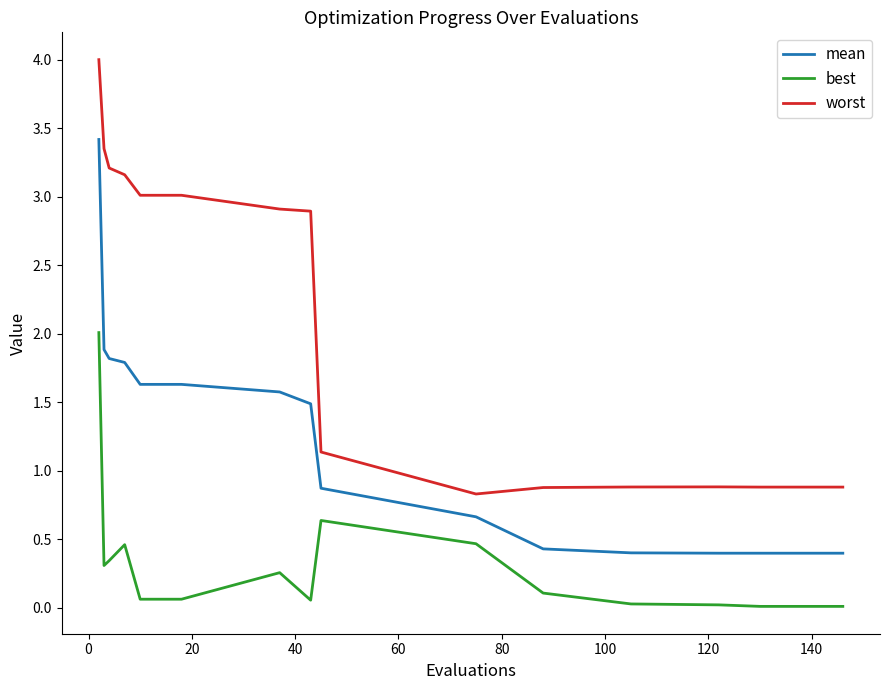

How many values in the worst series are below 1?

9